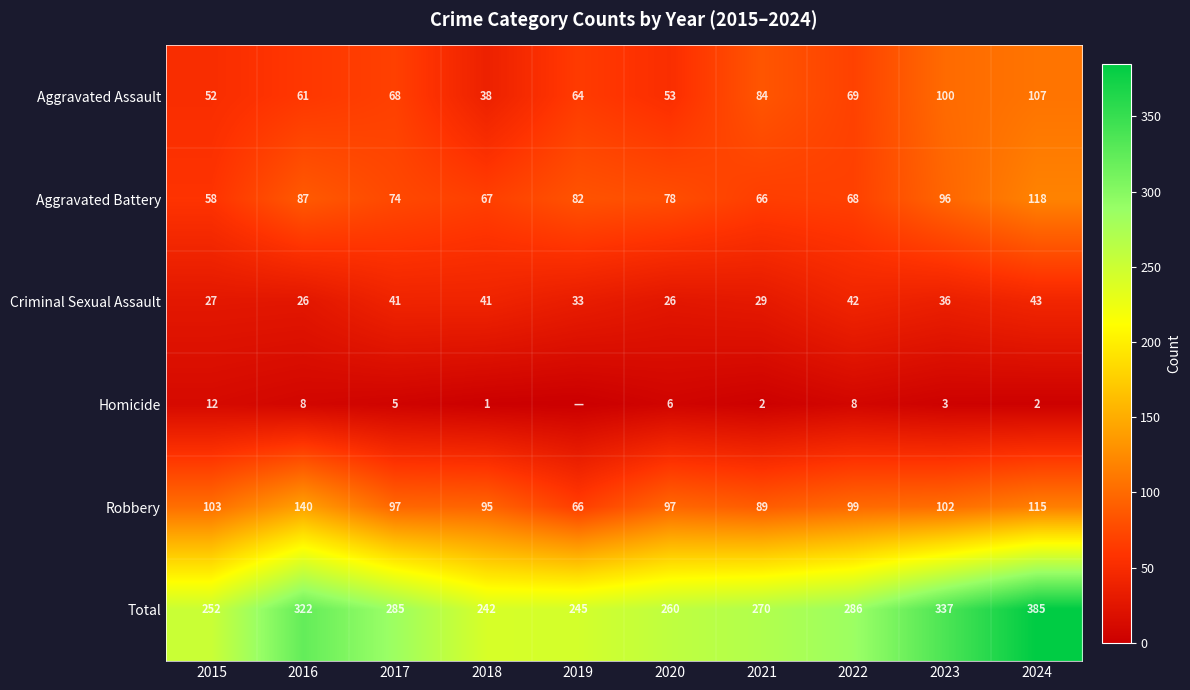

At which label is Aggravated Battery closest to 88?

2016